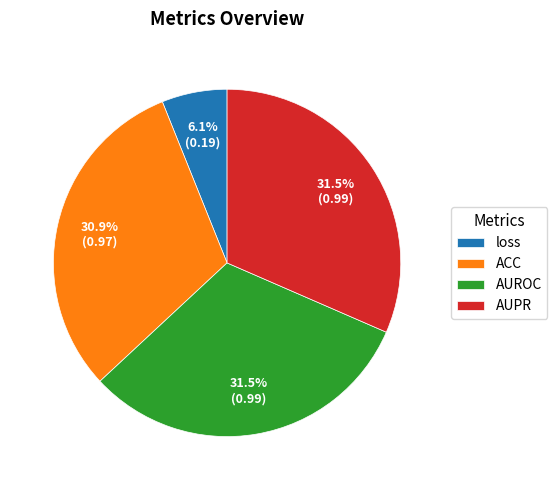

What portion of the pie excludes loss?

93.9%